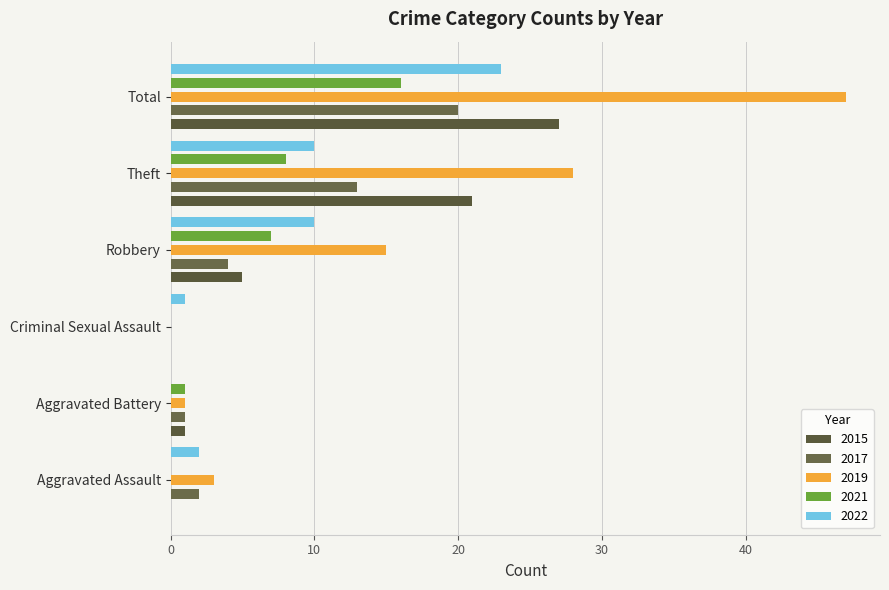

At which label is 2019 closest to 8?

Theft